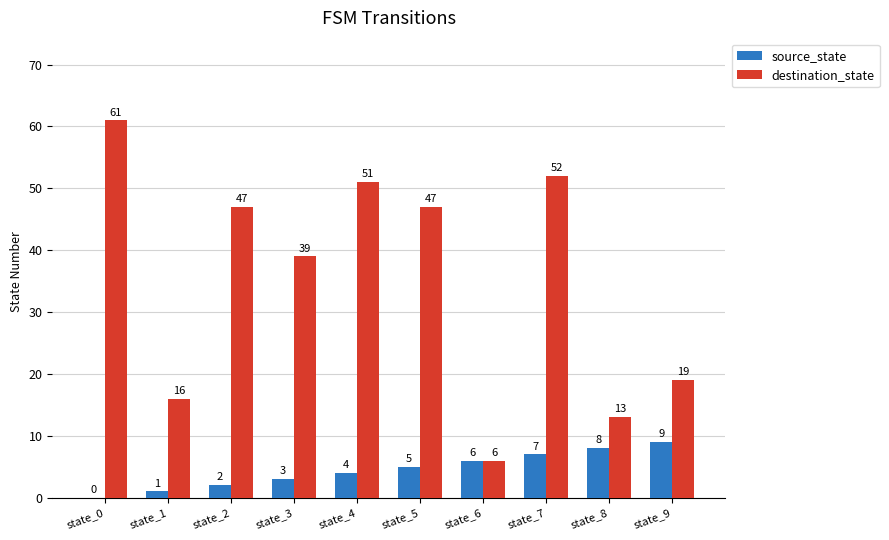

Reading left to right, extract all data points from this chart.

source_state: 0	1	2	3	4	5	6	7	8	9
destination_state: 61	16	47	39	51	47	6	52	13	19